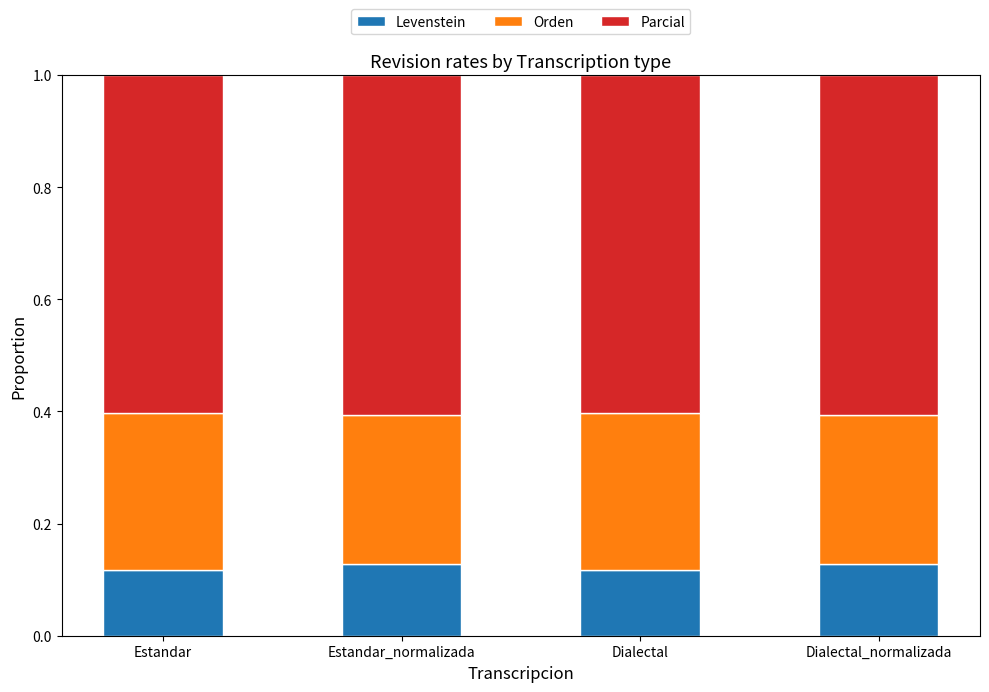

Is it true that Levenstein equals 0.0 at Dialectal_normalizada?

False